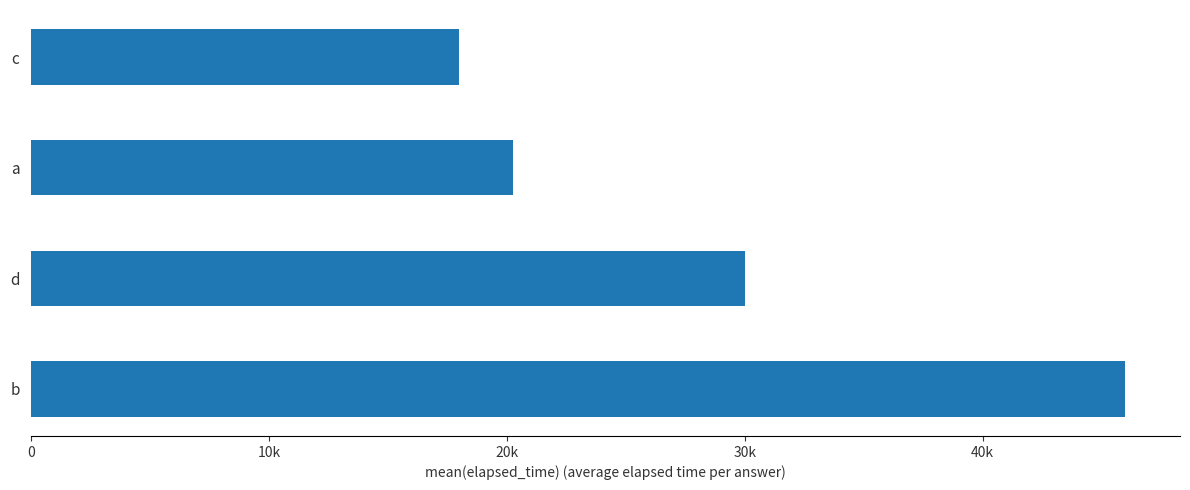

Where is the data nearest to the value 32000?

d